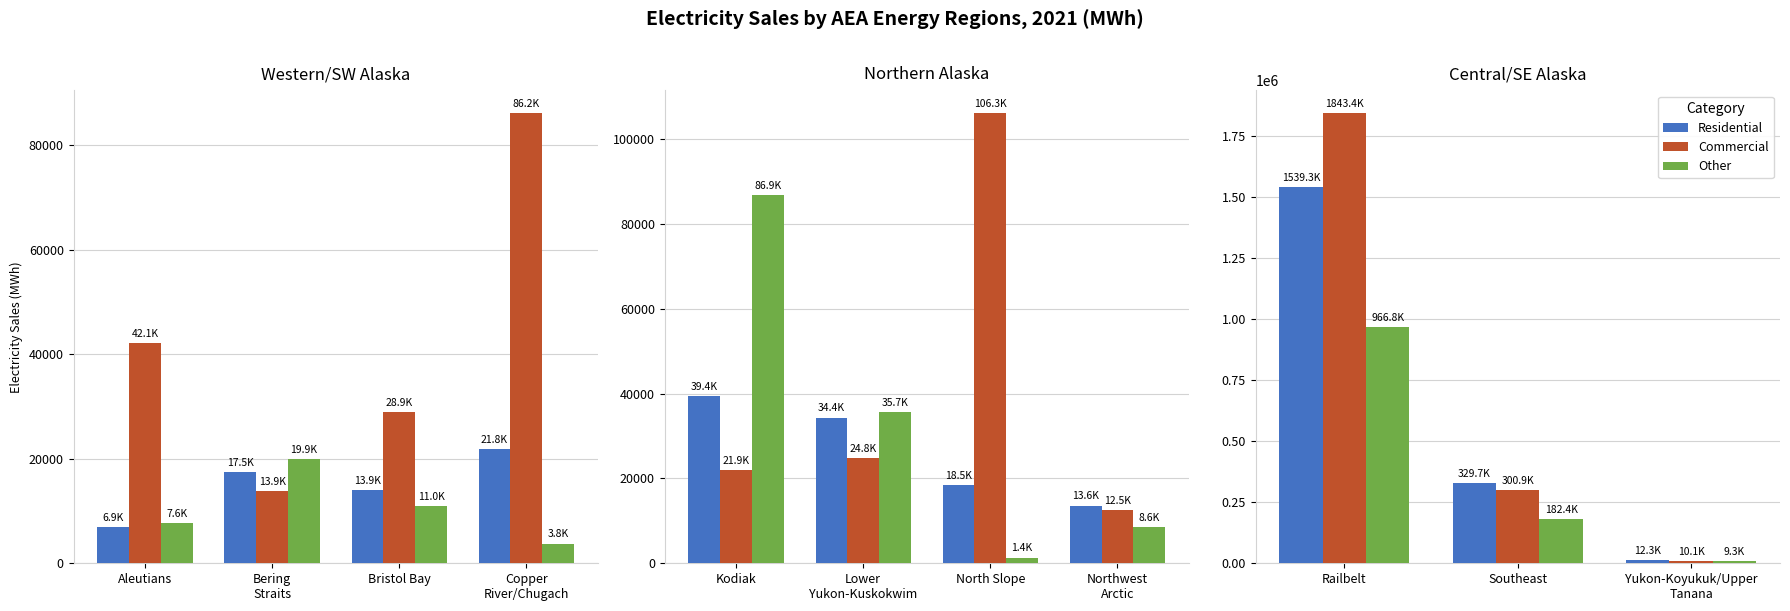

Which series has the largest total across all categories?

Commercial